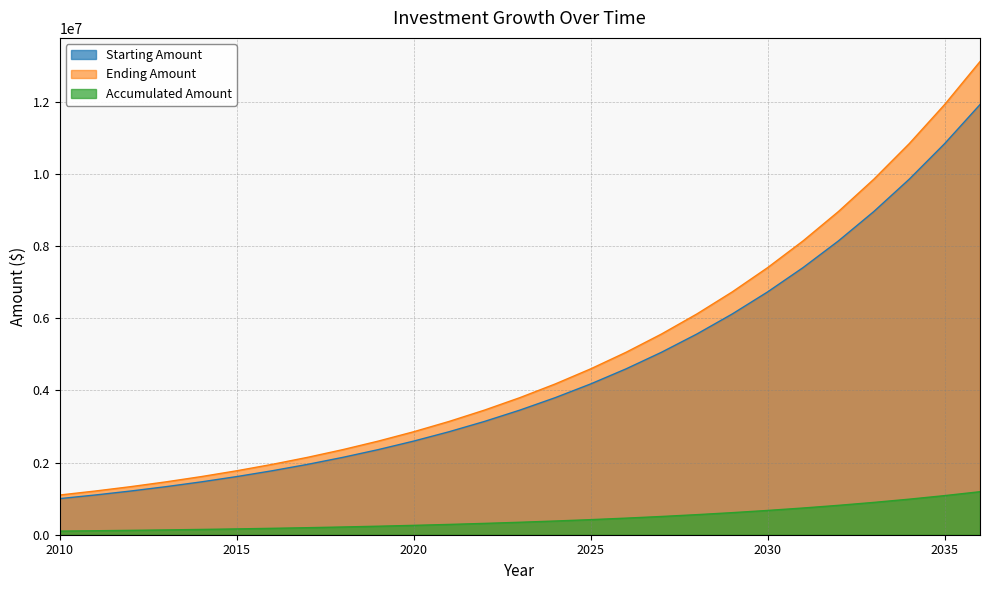

What is the value of the Starting Amount point at the 1st from the left?

1000000.0